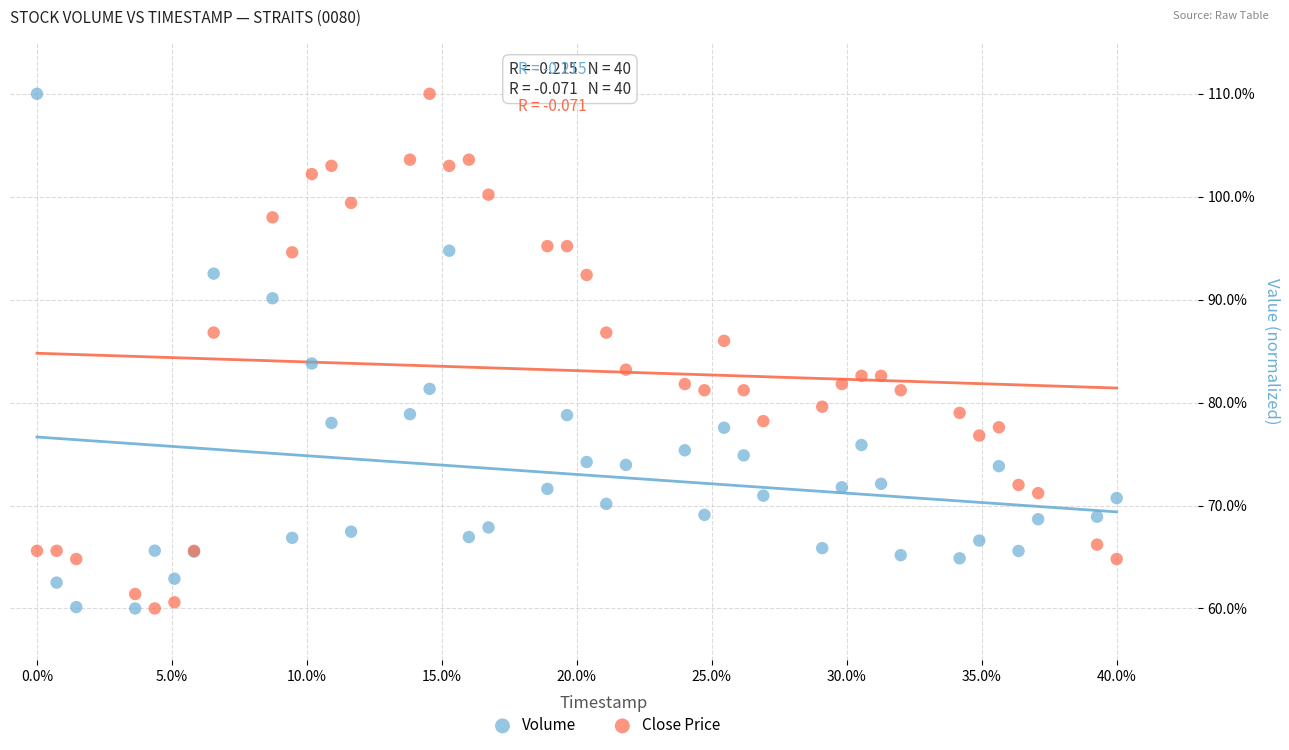

What is the X range (max minus min) for the scatter plot?

40.0